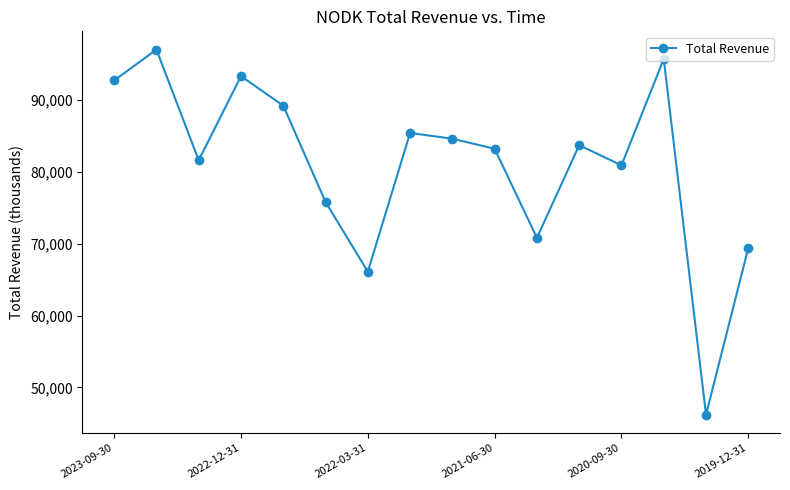

How many interior local valleys (lower than both neighbors) does the data have?

5